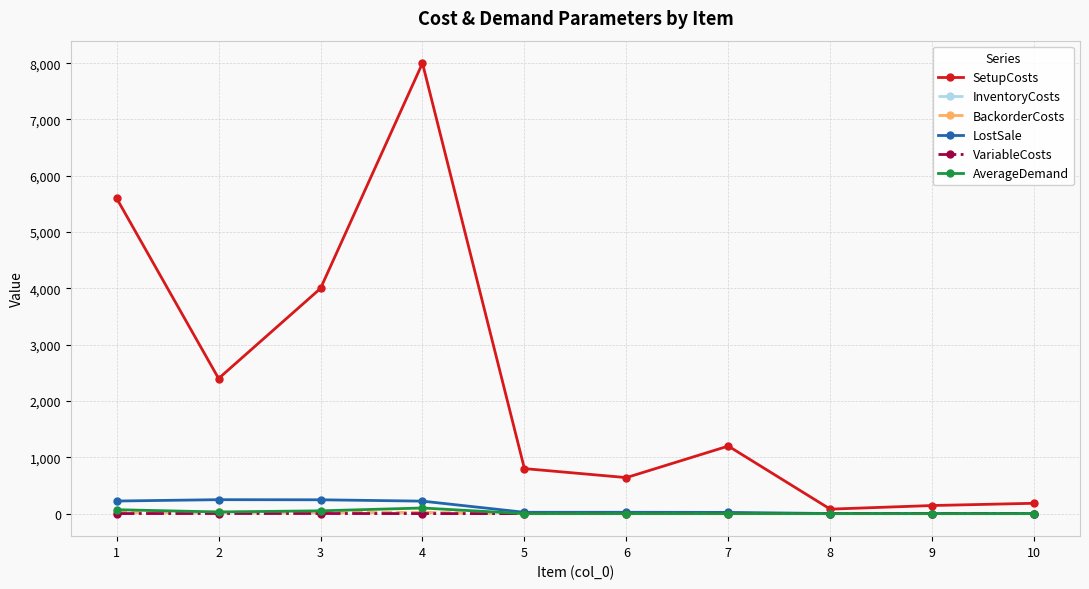

At how many categories does at least one series exceed 4093?

2